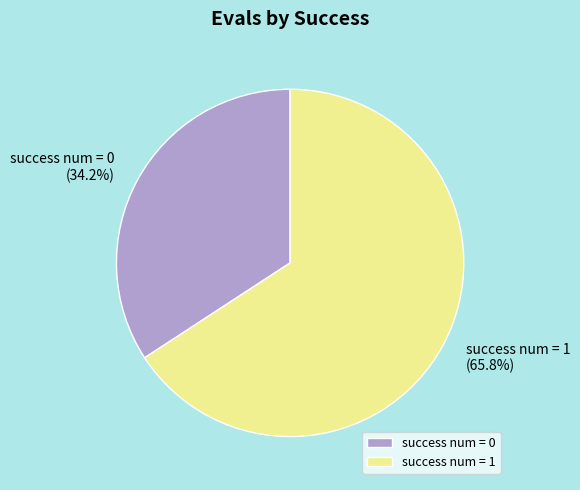

Which category has the biggest portion of the pie?

success num = 1